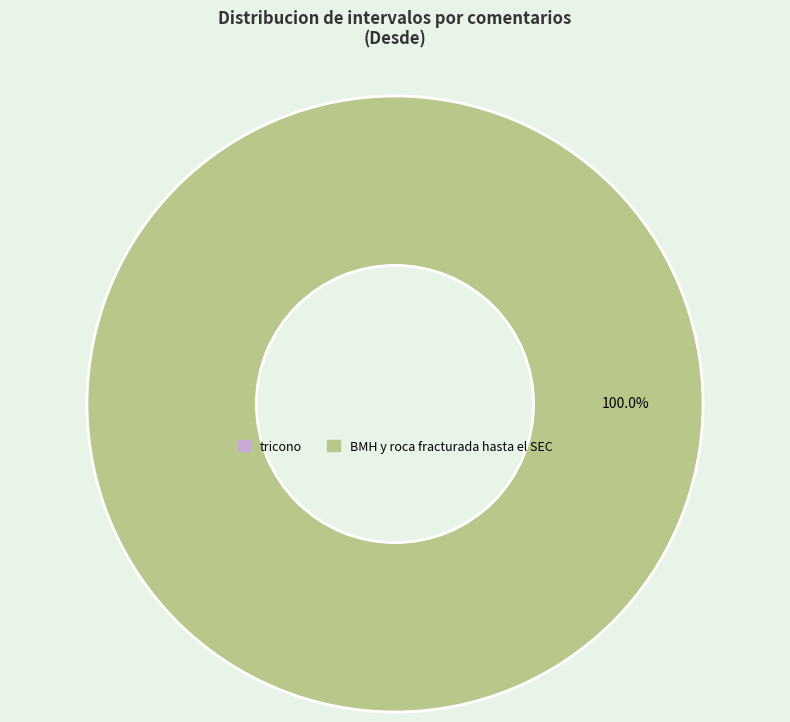

Between BMH y roca fracturada hasta el SEC and tricono, which is larger?

BMH y roca fracturada hasta el SEC